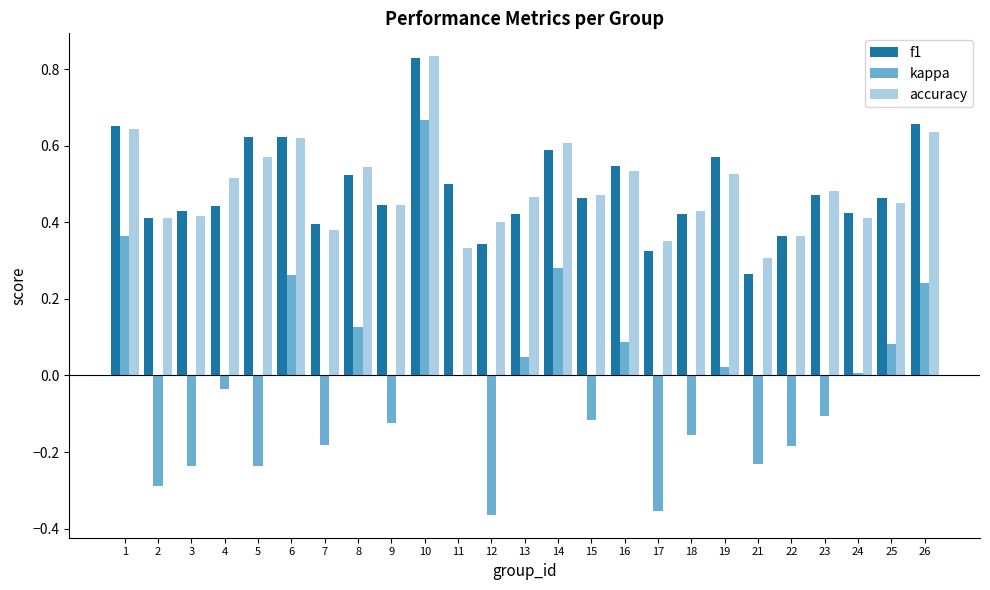

Is it true that f1 equals 0.5 at 16?

True